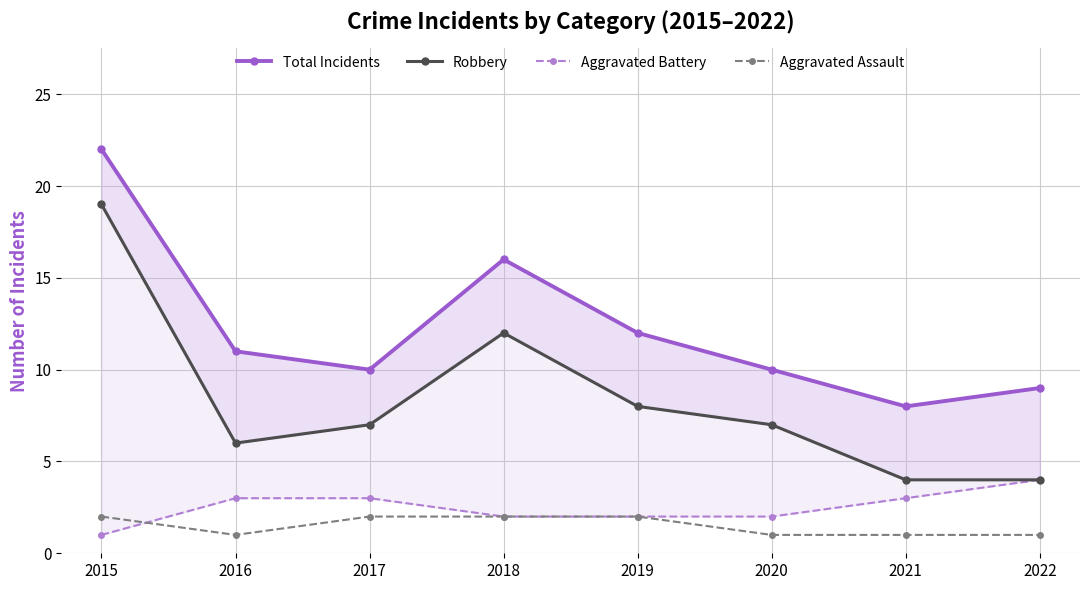

Which series has the largest range (max minus min)?

Robbery